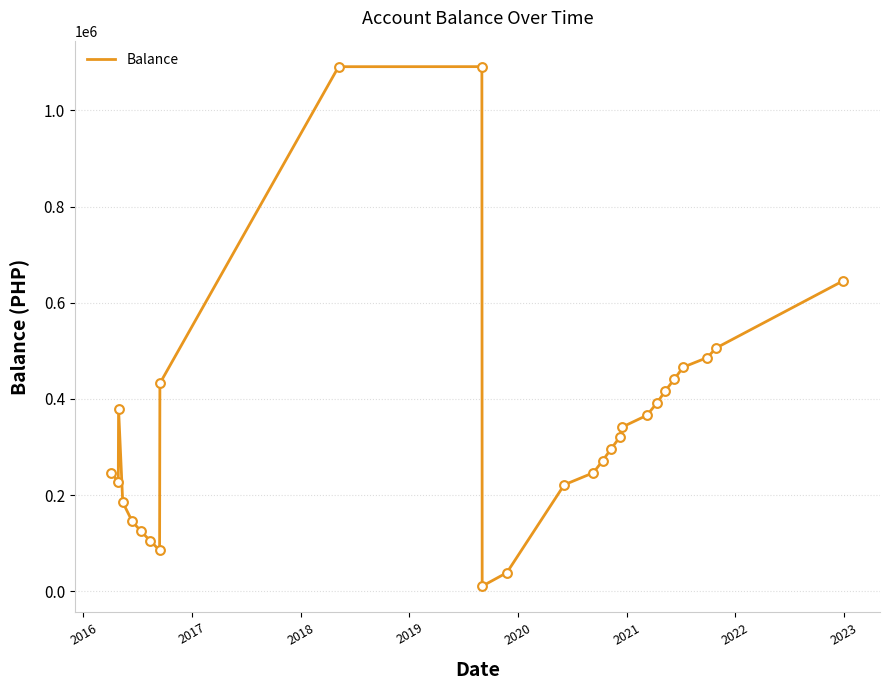

What is the greatest value displayed?

1090821.7